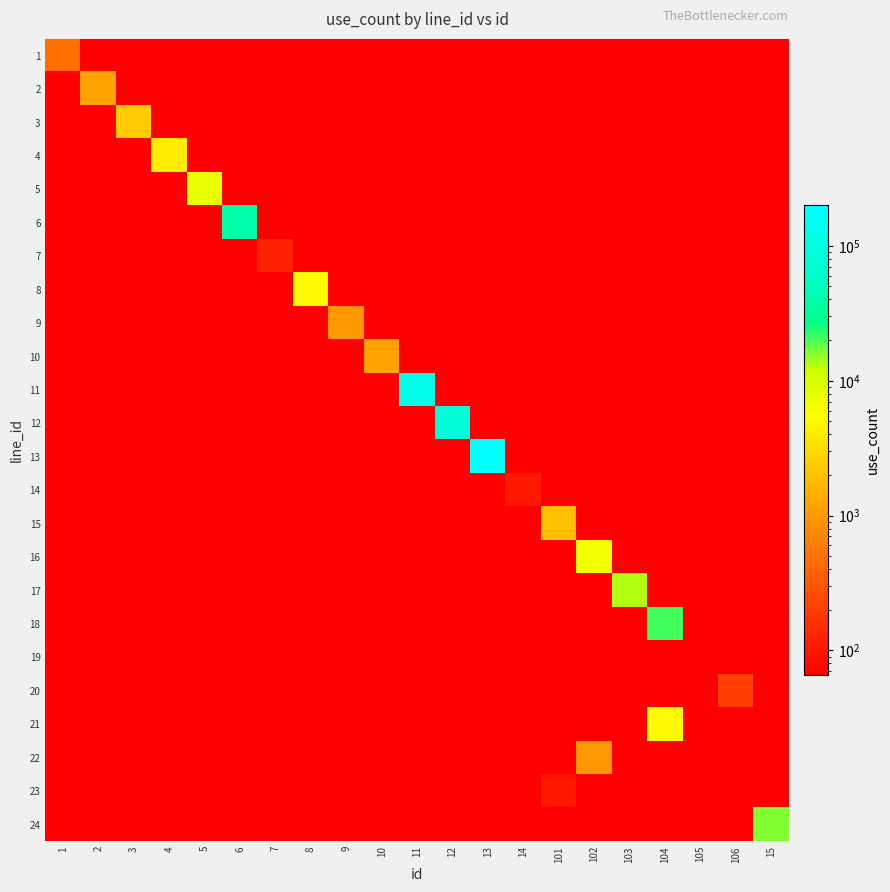

Reading right to left, list all the values displayed in this chart.

1: 15=0	106=0	105=0	104=0	103=0	102=0	101=0	14=0	13=0	12=0	11=0	10=0	9=0	8=0	7=0	6=0	5=0	4=0	3=0	2=0	1=480
2: 15=0	106=0	105=0	104=0	103=0	102=0	101=0	14=0	13=0	12=0	11=0	10=0	9=0	8=0	7=0	6=0	5=0	4=0	3=0	2=1200	1=0
3: 15=0	106=0	105=0	104=0	103=0	102=0	101=0	14=0	13=0	12=0	11=0	10=0	9=0	8=0	7=0	6=0	5=0	4=0	3=2400	2=0	1=0
4: 15=0	106=0	105=0	104=0	103=0	102=0	101=0	14=0	13=0	12=0	11=0	10=0	9=0	8=0	7=0	6=0	5=0	4=4000	3=0	2=0	1=0
5: 15=0	106=0	105=0	104=0	103=0	102=0	101=0	14=0	13=0	12=0	11=0	10=0	9=0	8=0	7=0	6=0	5=7840	4=0	3=0	2=0	1=0
6: 15=0	106=0	105=0	104=0	103=0	102=0	101=0	14=0	13=0	12=0	11=0	10=0	9=0	8=0	7=0	6=39840	5=0	4=0	3=0	2=0	1=0
7: 15=0	106=0	105=0	104=0	103=0	102=0	101=0	14=0	13=0	12=0	11=0	10=0	9=0	8=0	7=120	6=0	5=0	4=0	3=0	2=0	1=0
8: 15=0	106=0	105=0	104=0	103=0	102=0	101=0	14=0	13=0	12=0	11=0	10=0	9=0	8=5000	7=0	6=0	5=0	4=0	3=0	2=0	1=0
9: 15=0	106=0	105=0	104=0	103=0	102=0	101=0	14=0	13=0	12=0	11=0	10=0	9=1000	8=0	7=0	6=0	5=0	4=0	3=0	2=0	1=0
10: 15=0	106=0	105=0	104=0	103=0	102=0	101=0	14=0	13=0	12=0	11=0	10=1200	9=0	8=0	7=0	6=0	5=0	4=0	3=0	2=0	1=0
11: 15=0	106=0	105=0	104=0	103=0	102=0	101=0	14=0	13=0	12=0	11=120000	10=0	9=0	8=0	7=0	6=0	5=0	4=0	3=0	2=0	1=0
12: 15=0	106=0	105=0	104=0	103=0	102=0	101=0	14=0	13=0	12=79840	11=0	10=0	9=0	8=0	7=0	6=0	5=0	4=0	3=0	2=0	1=0
13: 15=0	106=0	105=0	104=0	103=0	102=0	101=0	14=0	13=199840	12=0	11=0	10=0	9=0	8=0	7=0	6=0	5=0	4=0	3=0	2=0	1=0
14: 15=0	106=0	105=0	104=0	103=0	102=0	101=0	14=100	13=0	12=0	11=0	10=0	9=0	8=0	7=0	6=0	5=0	4=0	3=0	2=0	1=0
15: 15=0	106=0	105=0	104=0	103=0	102=0	101=2000	14=0	13=0	12=0	11=0	10=0	9=0	8=0	7=0	6=0	5=0	4=0	3=0	2=0	1=0
16: 15=0	106=0	105=0	104=0	103=0	102=6700	101=0	14=0	13=0	12=0	11=0	10=0	9=0	8=0	7=0	6=0	5=0	4=0	3=0	2=0	1=0
17: 15=0	106=0	105=0	104=0	103=13200	102=0	101=0	14=0	13=0	12=0	11=0	10=0	9=0	8=0	7=0	6=0	5=0	4=0	3=0	2=0	1=0
18: 15=0	106=0	105=0	104=20400	103=0	102=0	101=0	14=0	13=0	12=0	11=0	10=0	9=0	8=0	7=0	6=0	5=0	4=0	3=0	2=0	1=0
19: 15=0	106=0	105=66	104=0	103=0	102=0	101=0	14=0	13=0	12=0	11=0	10=0	9=0	8=0	7=0	6=0	5=0	4=0	3=0	2=0	1=0
20: 15=0	106=200	105=0	104=0	103=0	102=0	101=0	14=0	13=0	12=0	11=0	10=0	9=0	8=0	7=0	6=0	5=0	4=0	3=0	2=0	1=0
21: 15=0	106=0	105=0	104=5000	103=0	102=0	101=0	14=0	13=0	12=0	11=0	10=0	9=0	8=0	7=0	6=0	5=0	4=0	3=0	2=0	1=0
22: 15=0	106=0	105=0	104=0	103=0	102=1000	101=0	14=0	13=0	12=0	11=0	10=0	9=0	8=0	7=0	6=0	5=0	4=0	3=0	2=0	1=0
23: 15=0	106=0	105=0	104=0	103=0	102=0	101=100	14=0	13=0	12=0	11=0	10=0	9=0	8=0	7=0	6=0	5=0	4=0	3=0	2=0	1=0
24: 15=15840	106=0	105=0	104=0	103=0	102=0	101=0	14=0	13=0	12=0	11=0	10=0	9=0	8=0	7=0	6=0	5=0	4=0	3=0	2=0	1=0